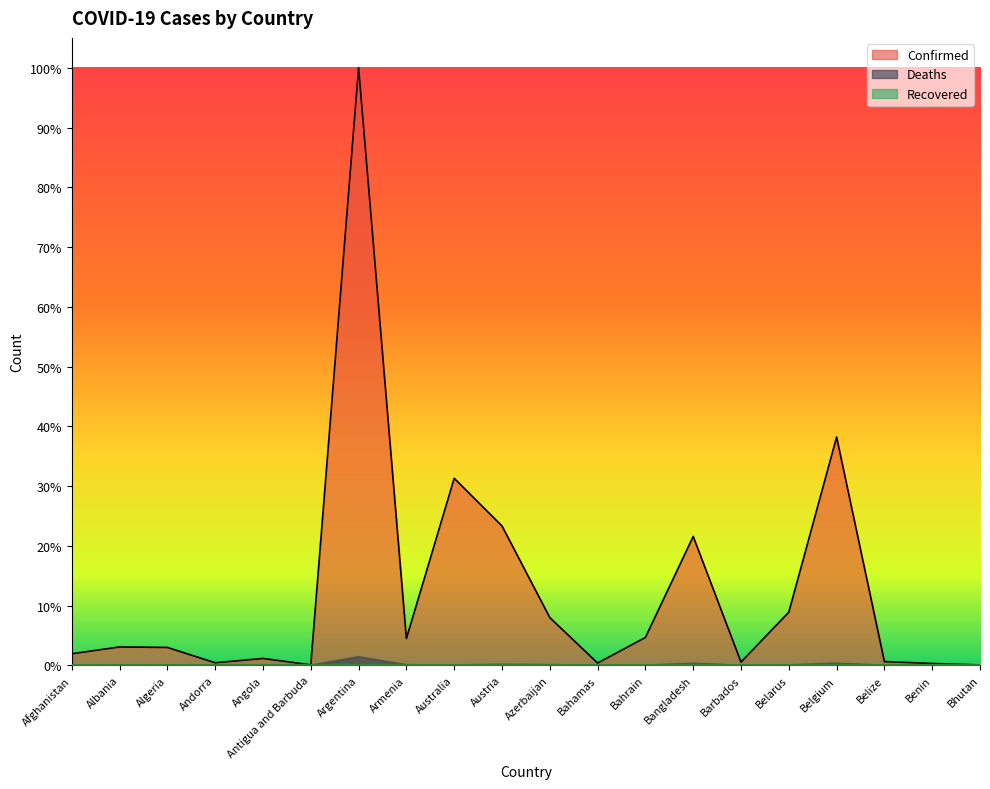

What is the spread (max minus min) of values at Austria?

0.2